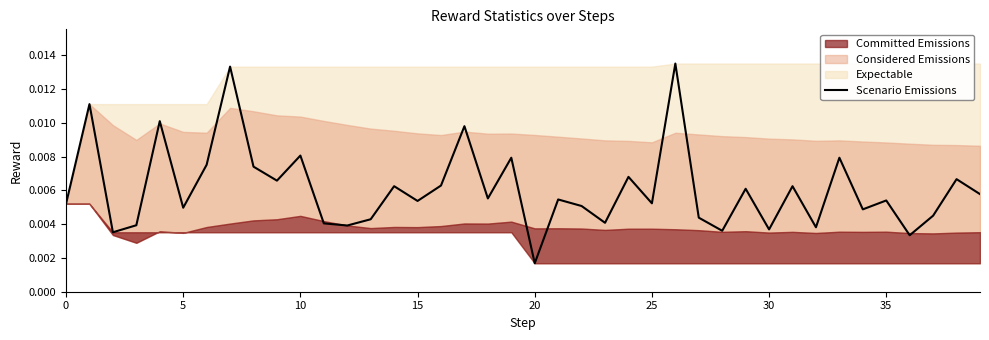

What is the sum of all values?

0.2